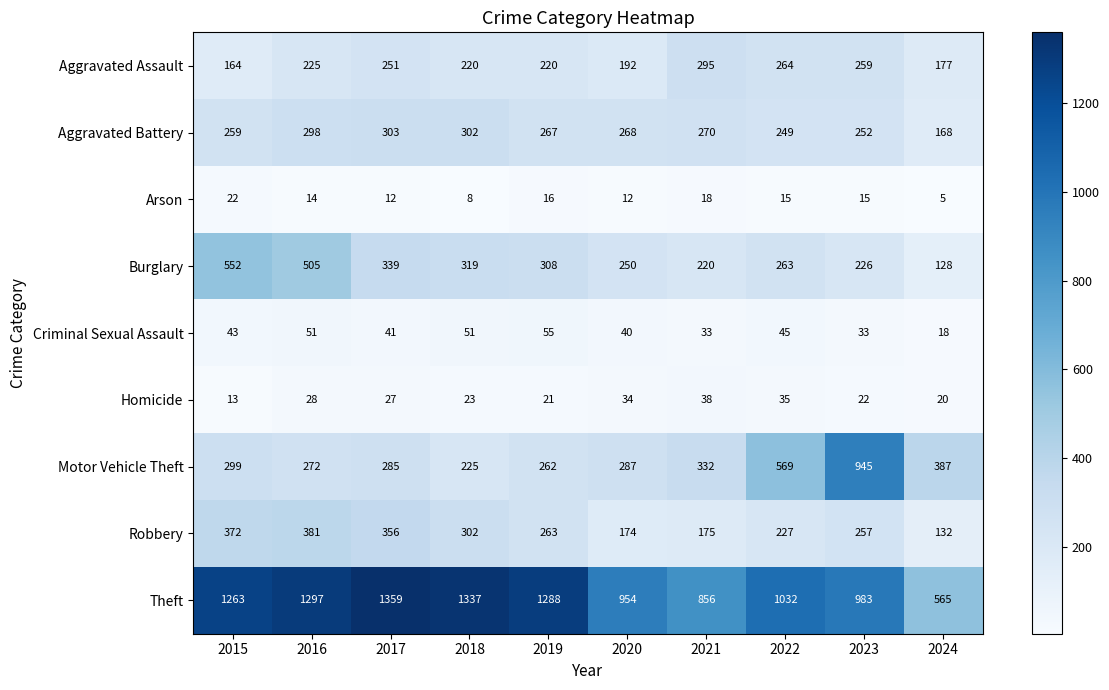

The value of Arson at 2024 is 9. True or false?

False